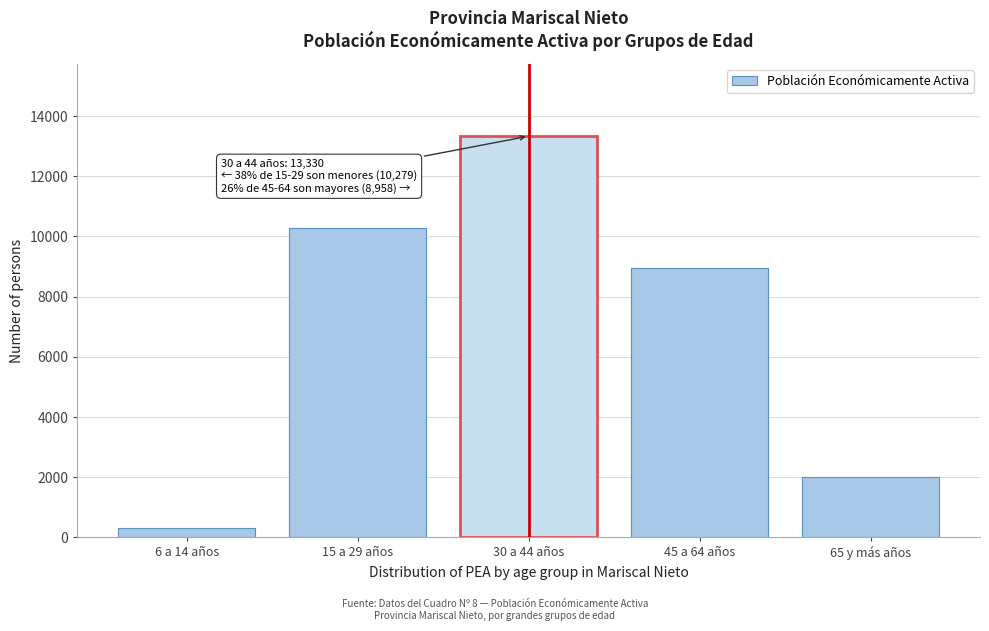

Reading left to right, transcribe all the data shown in this chart.

297	10279	13330	8958	2020